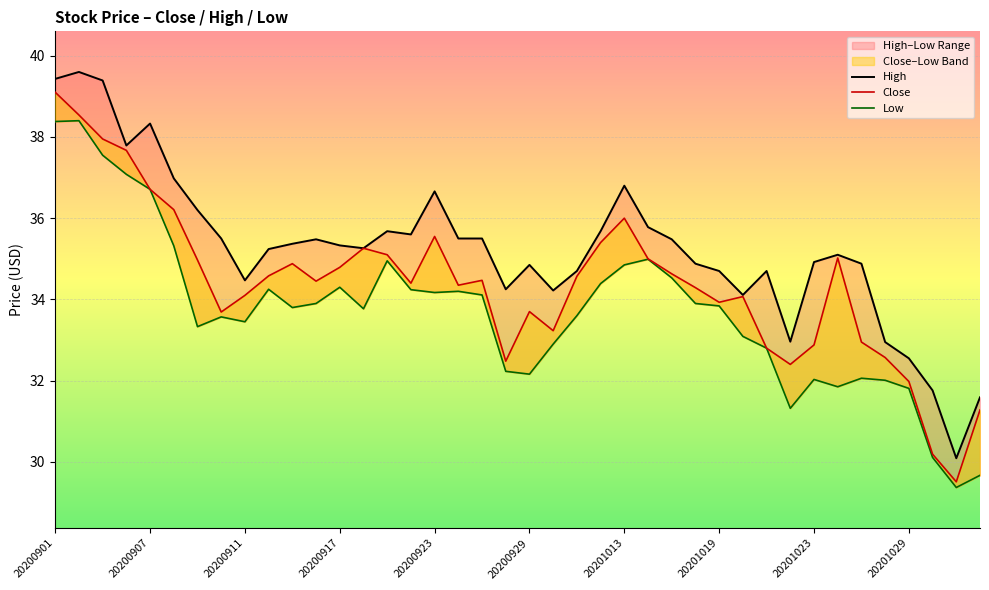

True or false: Low and Close intersect in this chart.

False